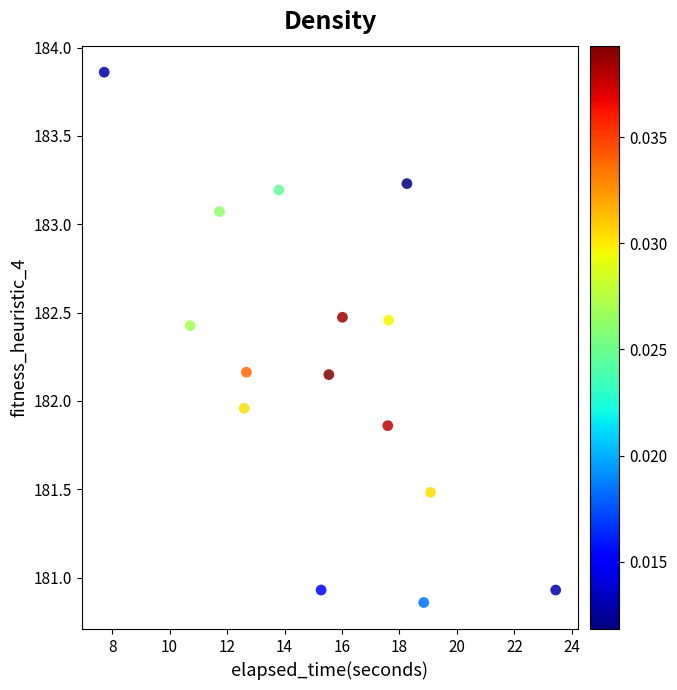

What is the range of Y values (max minus min)?

3.0